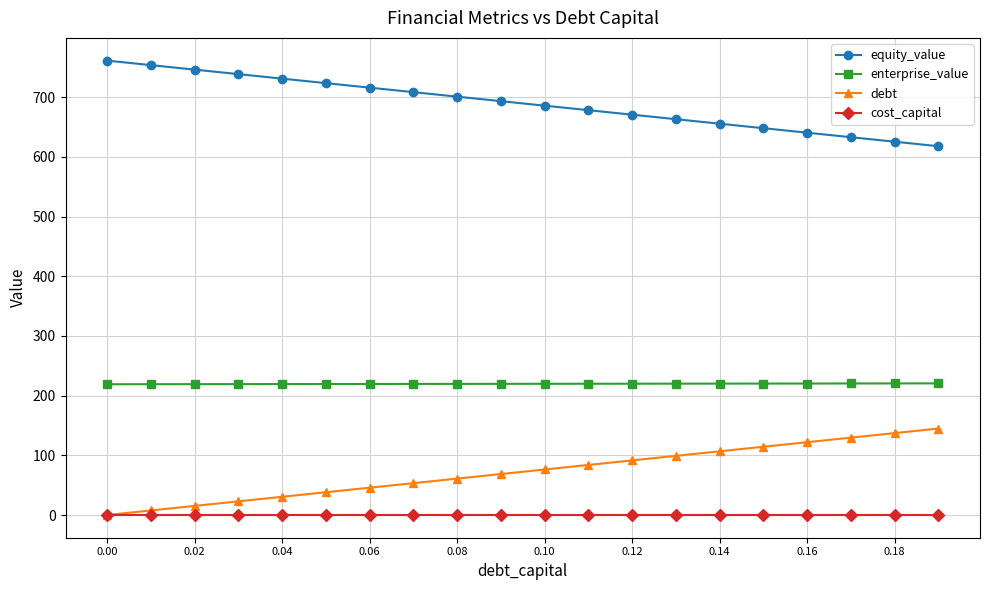

What is the highest value of the enterprise_value series?

220.5